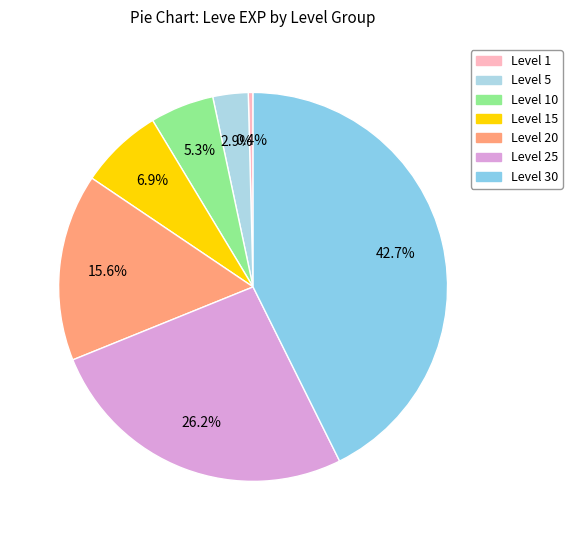

Is the sum of Level 30 and Level 15 greater than half?

No